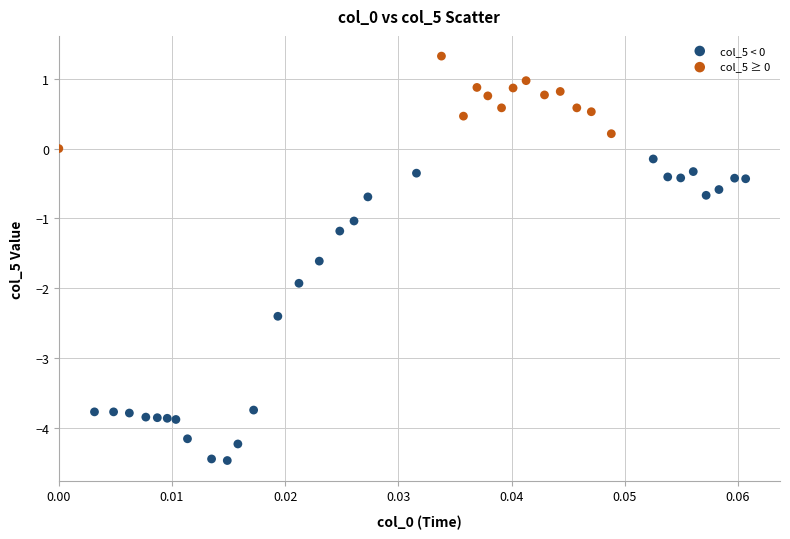

Which series reaches the maximum Y coordinate?

col_5 ≥ 0